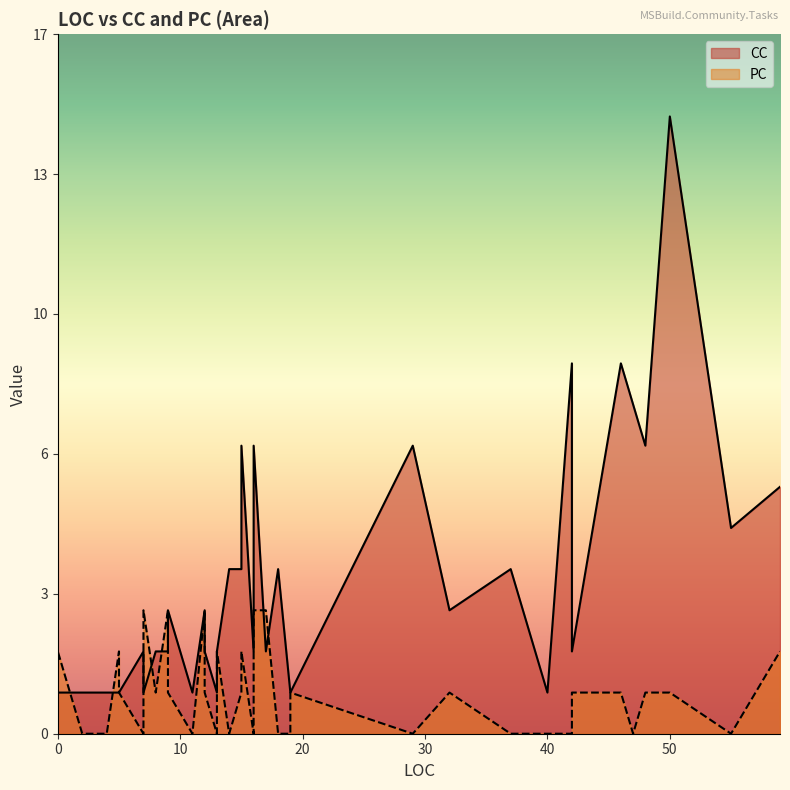

Which series ends up on top after the final intersection of PC and CC?

CC